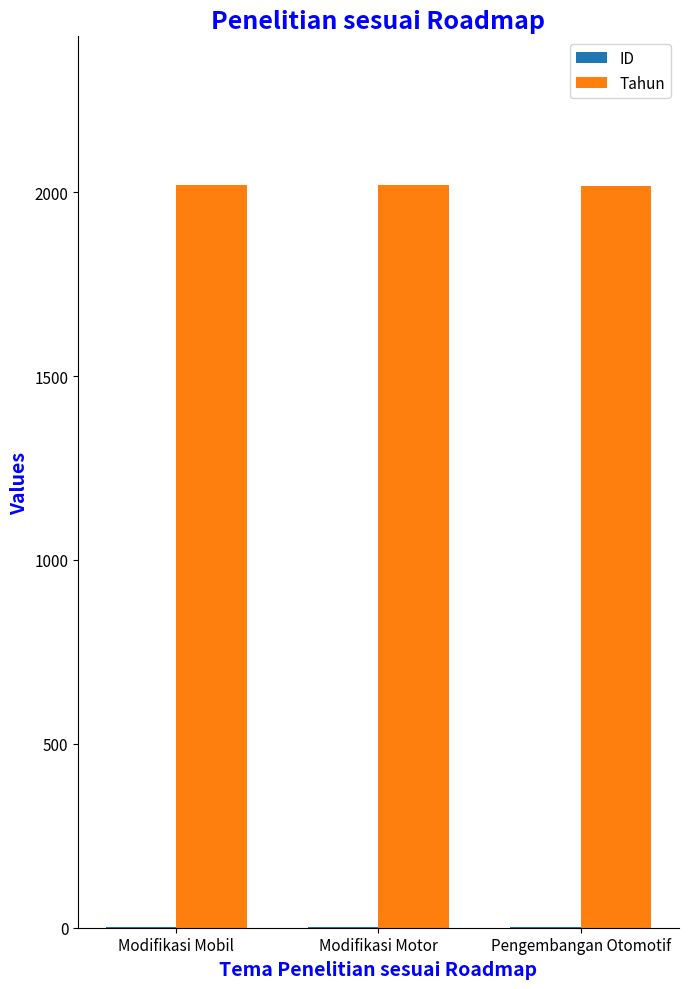

The Tahun series shows 1317 at Modifikasi Mobil. True or false?

False